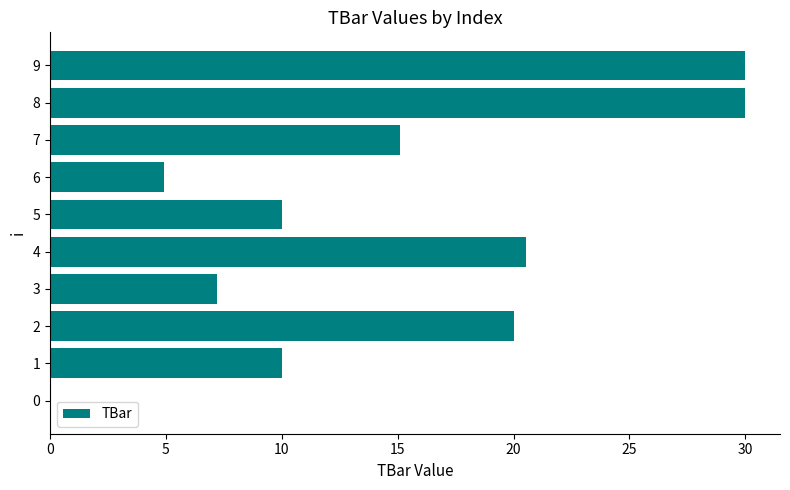

The chart shows a value of 30.0 at 9. True or false?

True